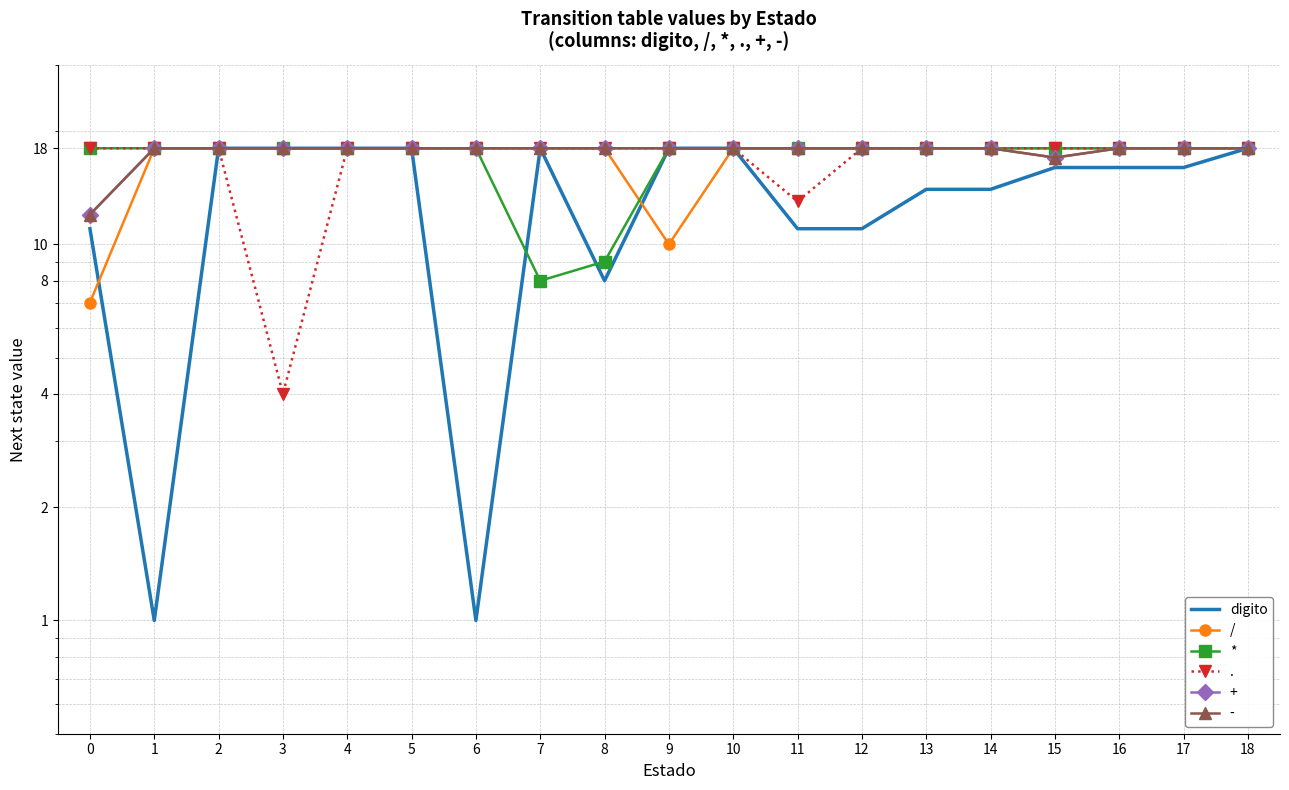

At which category is the sum across all series the highest?

2